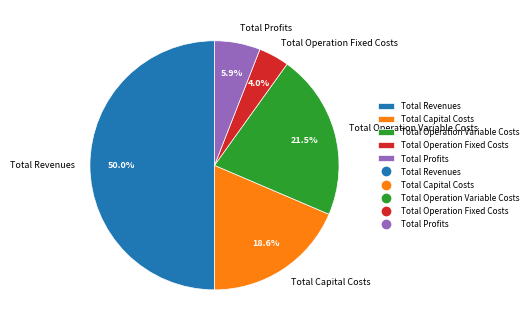

How much of the chart is everything except Total Operation Variable Costs?

78.5%